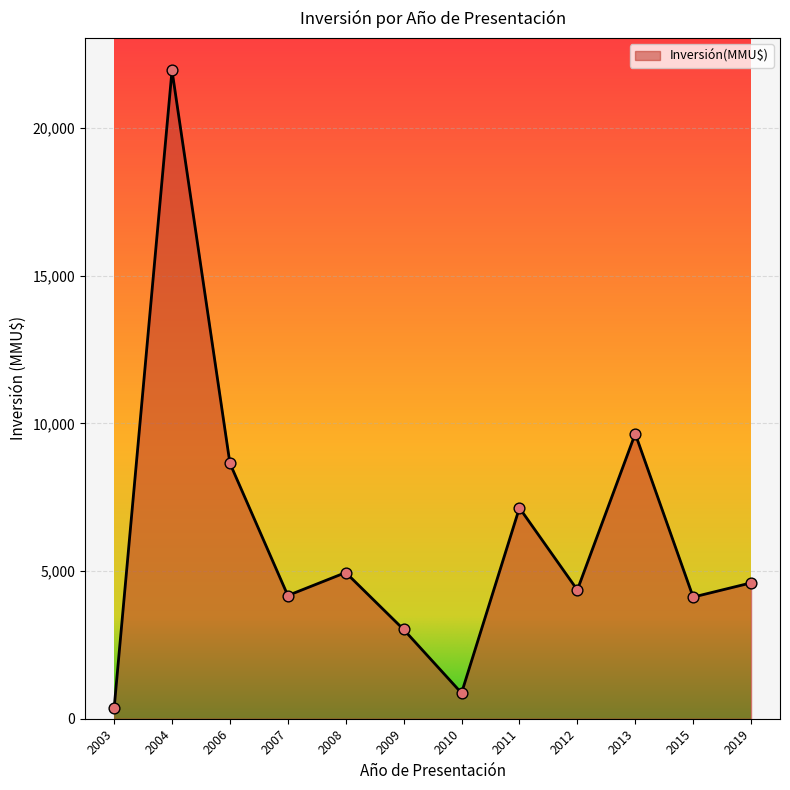

What is the change in value from 2009 to 2010?

-2152